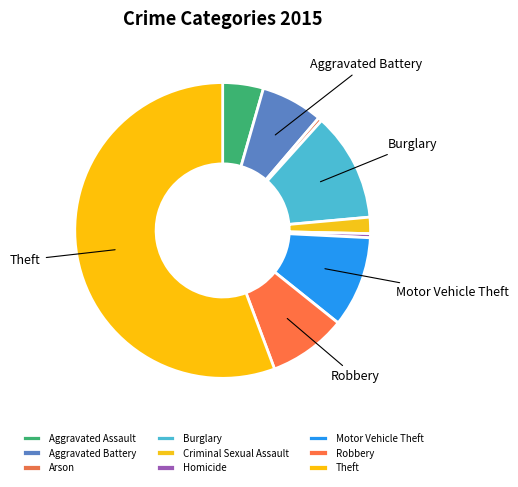

What is the largest slice in the pie chart?

Theft